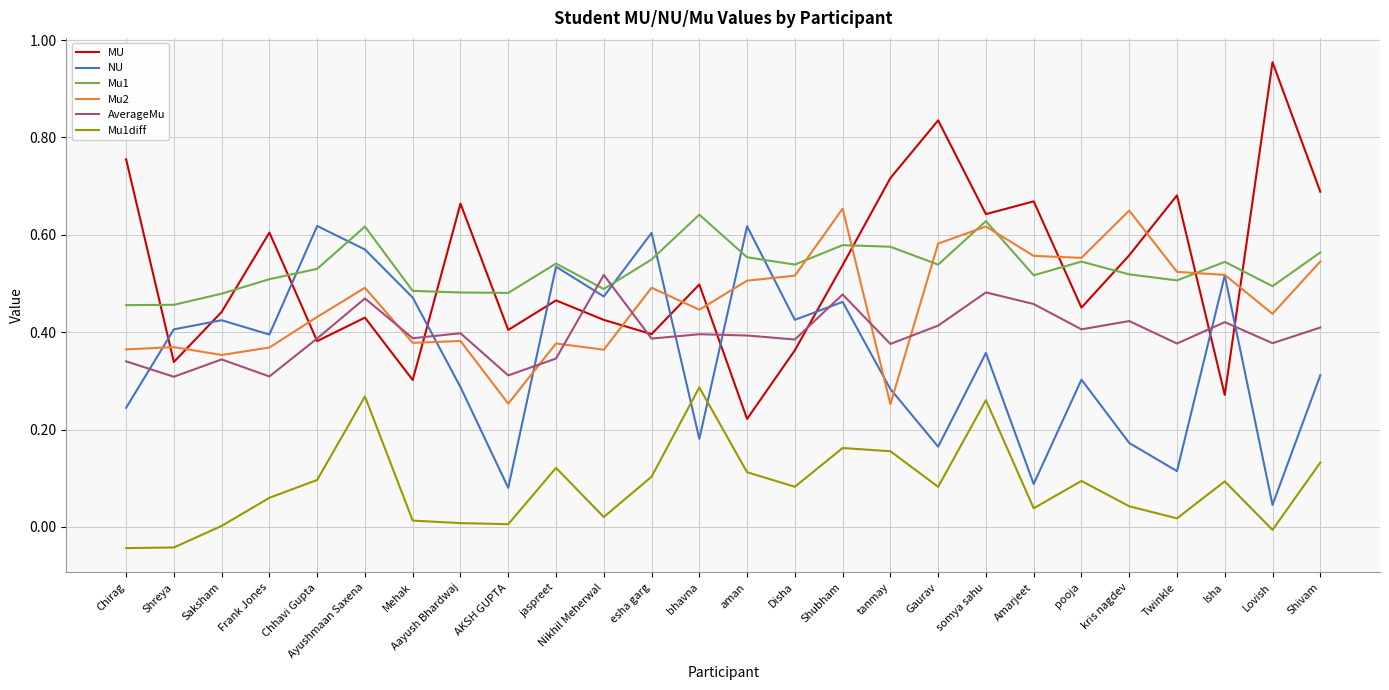

Does the chart display data point markers on the line(s)?

No